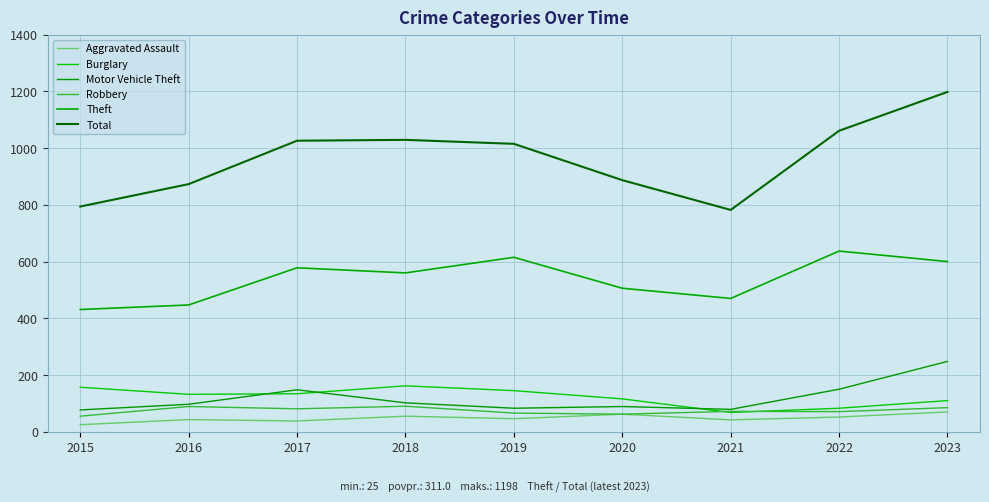

How many lines are shown in the chart?

6